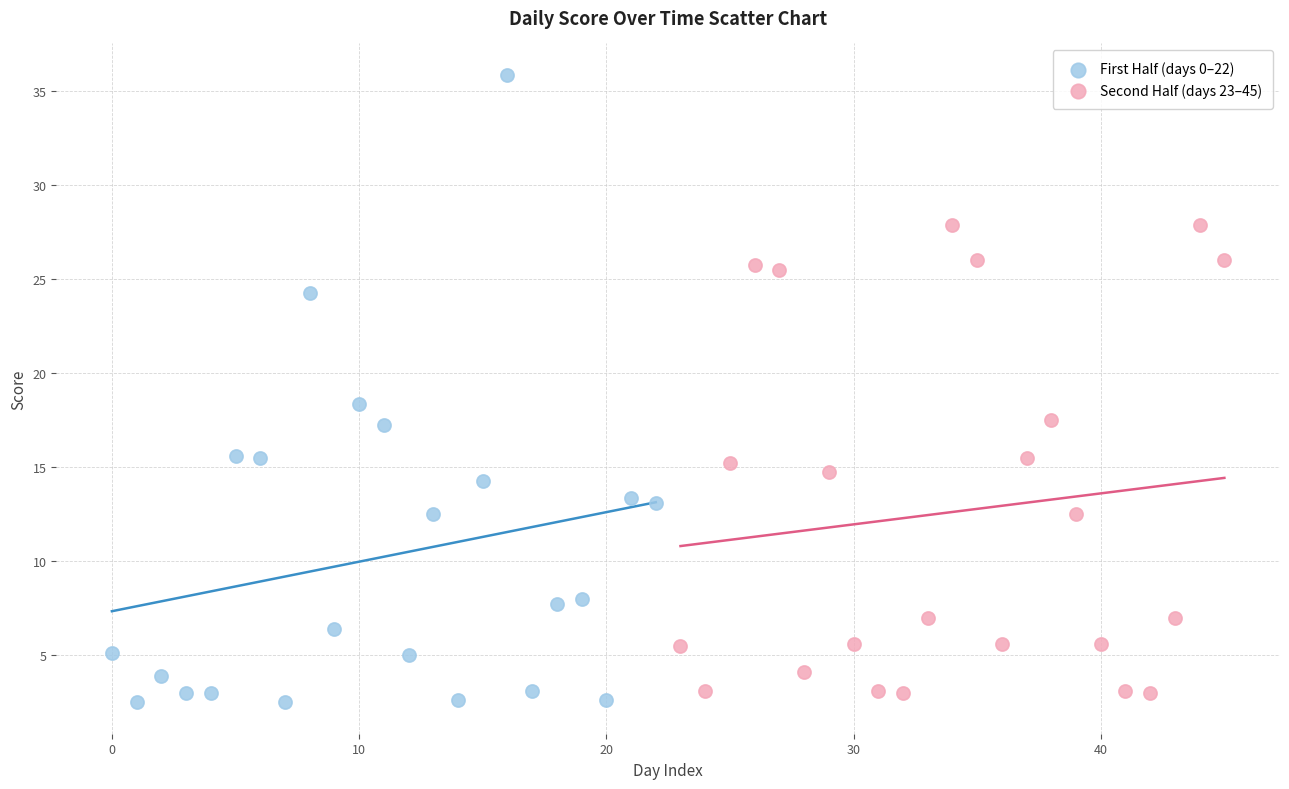

Which series has the widest spread of Y values?

First Half (days 0–22)